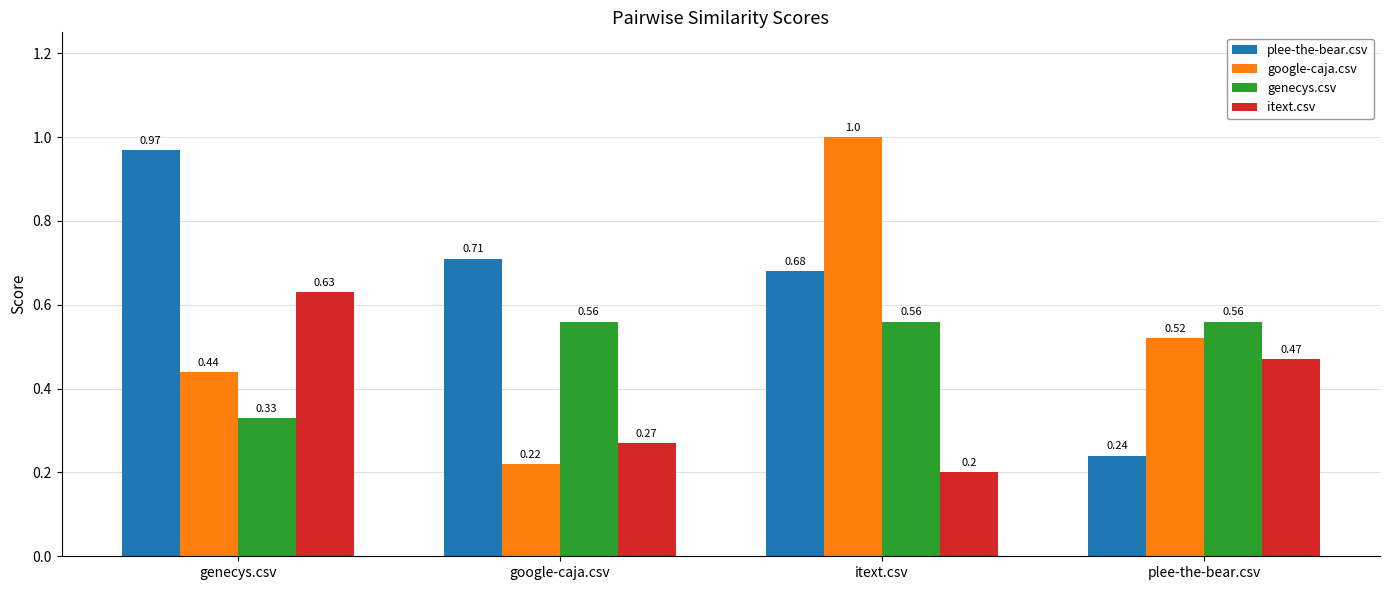

At which category does the chart reach its minimum across all series?

itext.csv